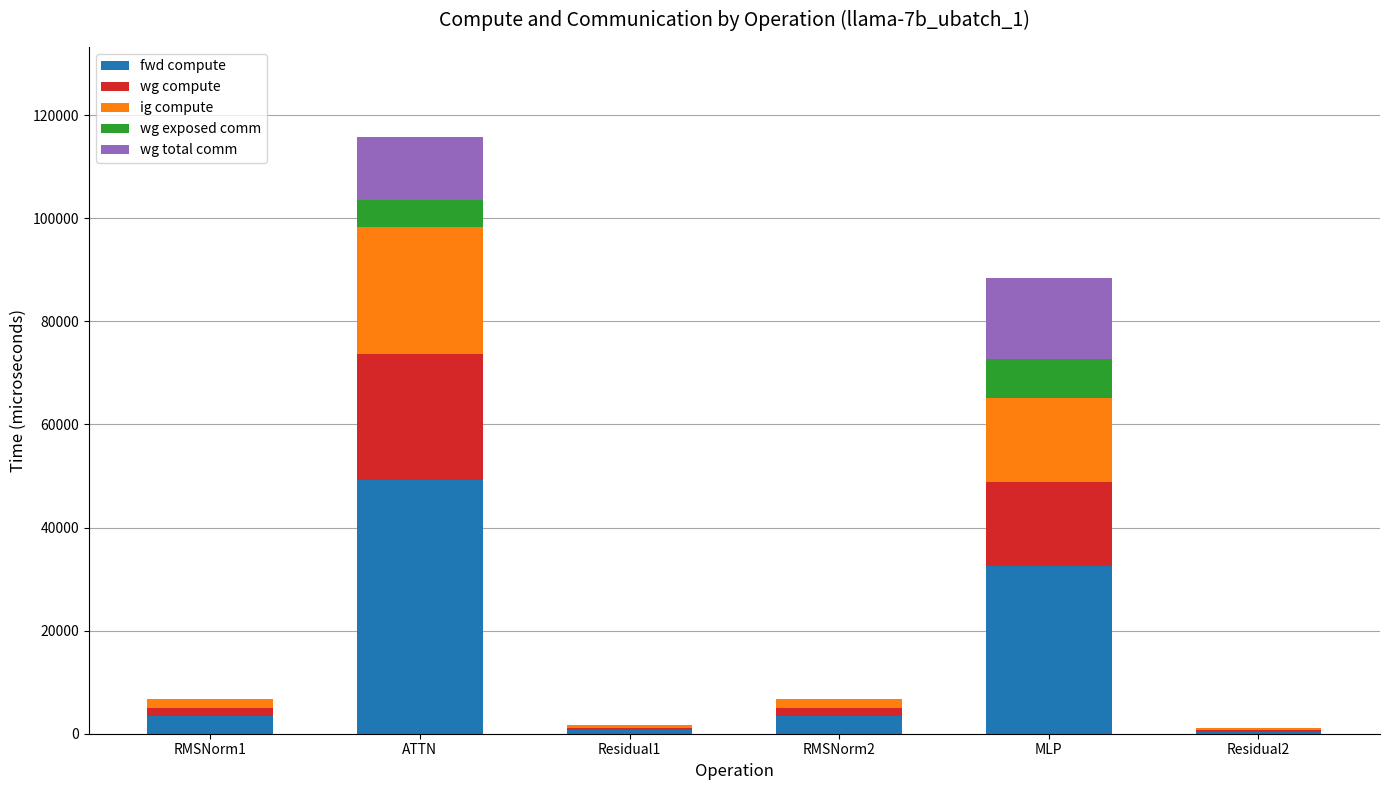

At which category is the sum across all series the highest?

ATTN